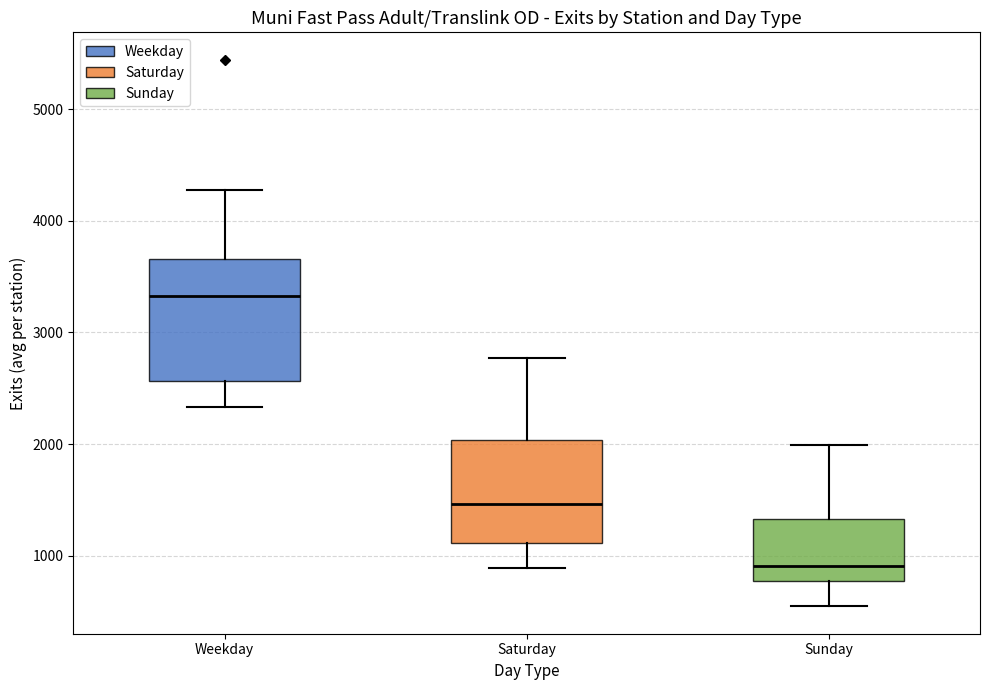

Where is the upper edge of the box for Saturday on the y-axis? The values are not printed on the chart, so give them approximately, as read against the axis.

2000